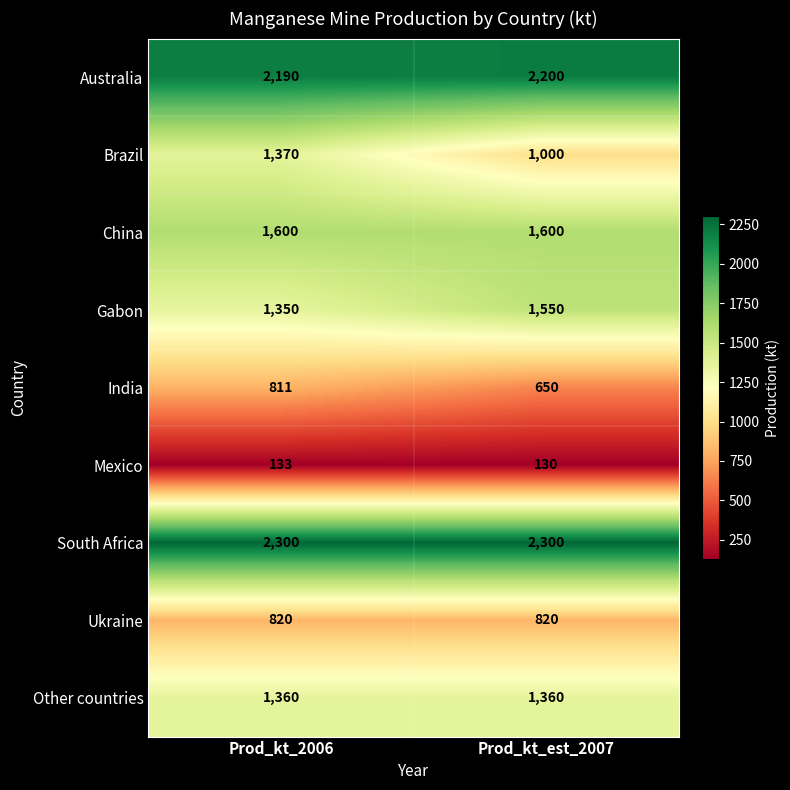

At Prod_kt_2006, list the series in order from largest to smallest.

South Africa, Australia, China, Brazil, Other countries, Gabon, Ukraine, India, Mexico